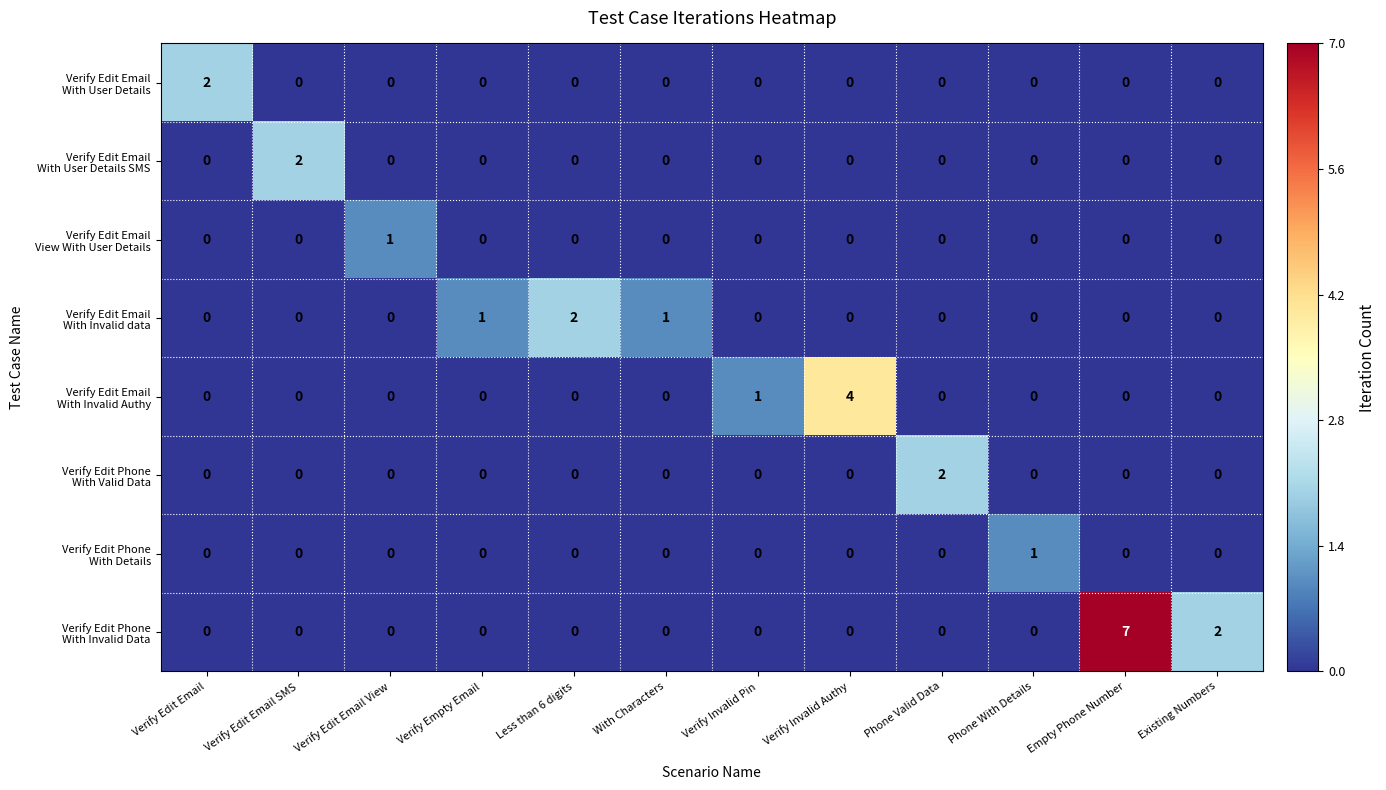

Which label corresponds to the largest value in the chart?

Empty Phone Number